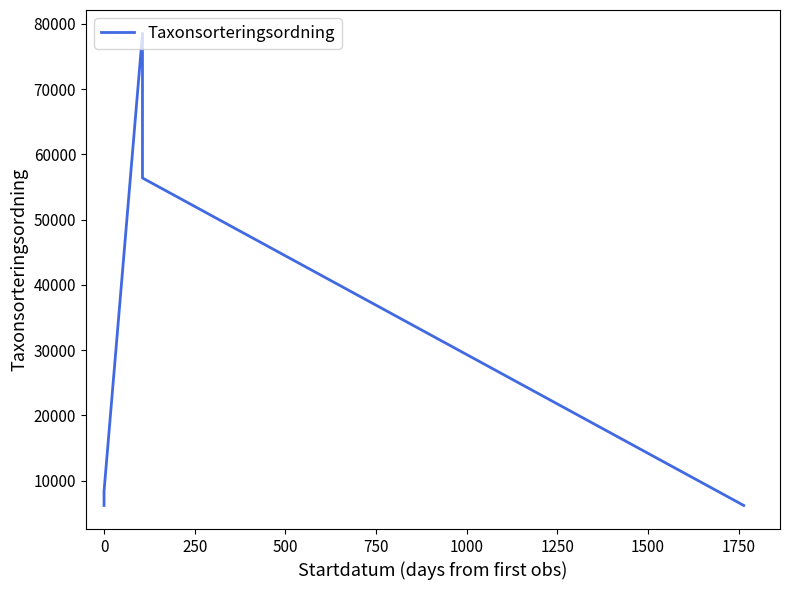

True or false: there are more than 2 points higher than both neighbors.

False